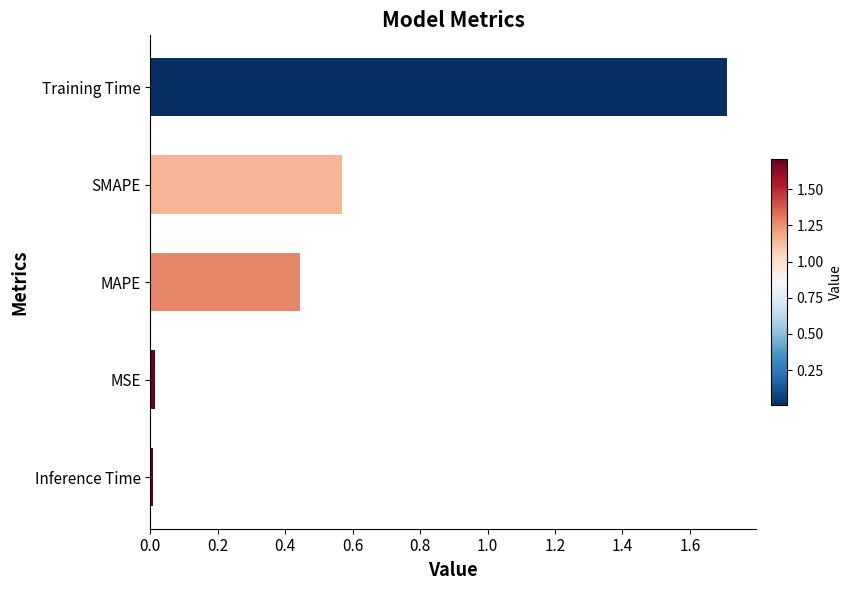

The value at MAPE is 0.1. True or false?

False